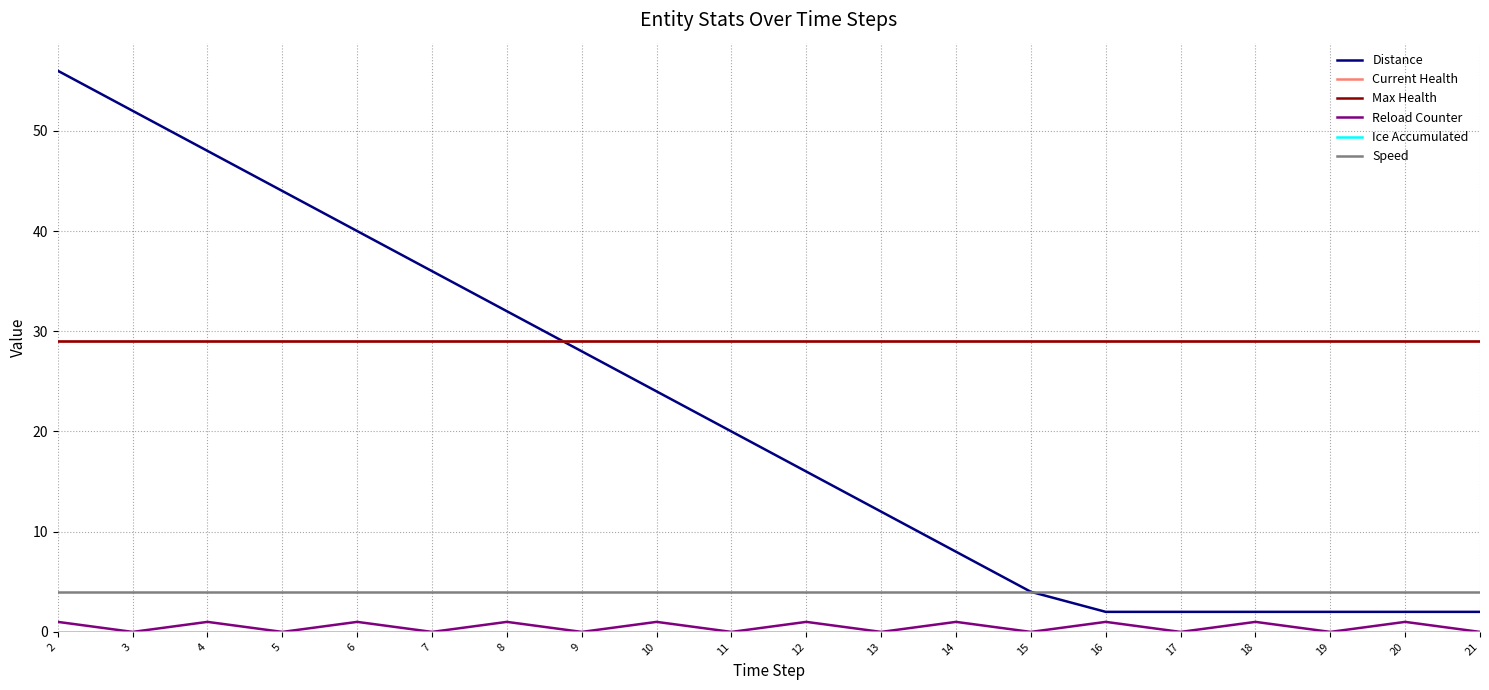

Is it true that Ice Accumulated equals 0 at 15?

True